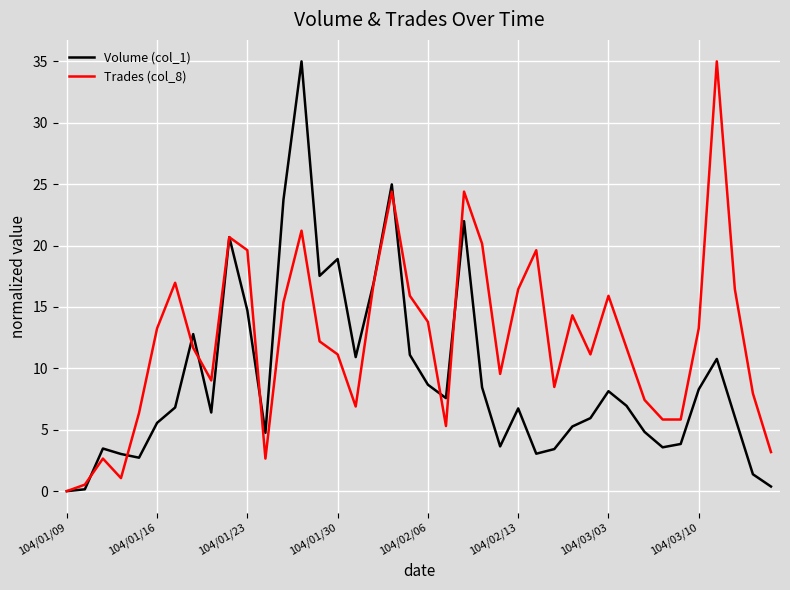

How many interior local peaks does the Volume (col_1) series have?

10